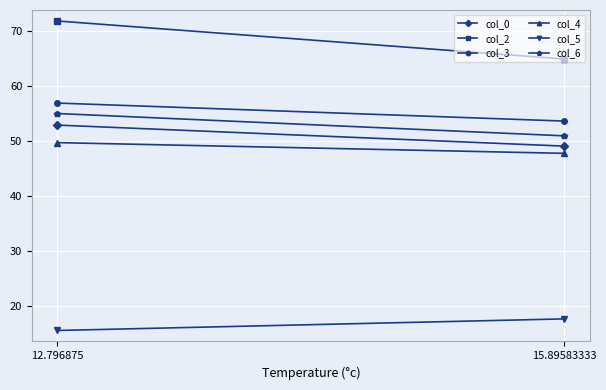

Reading left to right, extract all data points from this chart.

col_0: 12.796875=52.9	15.89583333=49.1
col_2: 12.796875=71.9	15.89583333=64.9
col_3: 12.796875=56.9	15.89583333=53.6
col_4: 12.796875=49.7	15.89583333=47.8
col_5: 12.796875=15.5	15.89583333=17.6
col_6: 12.796875=55.0	15.89583333=50.9